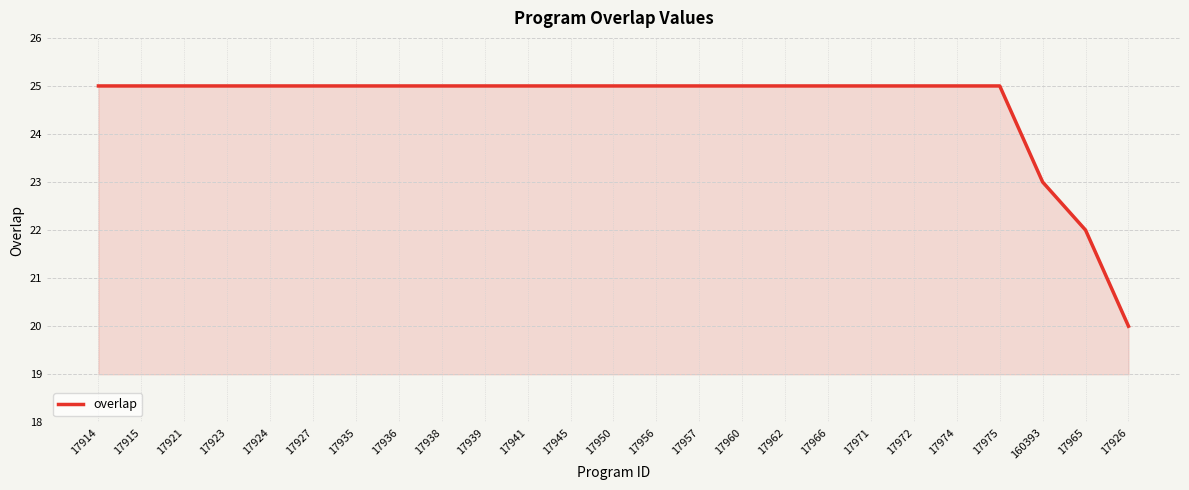

What is the sum of all values?

615